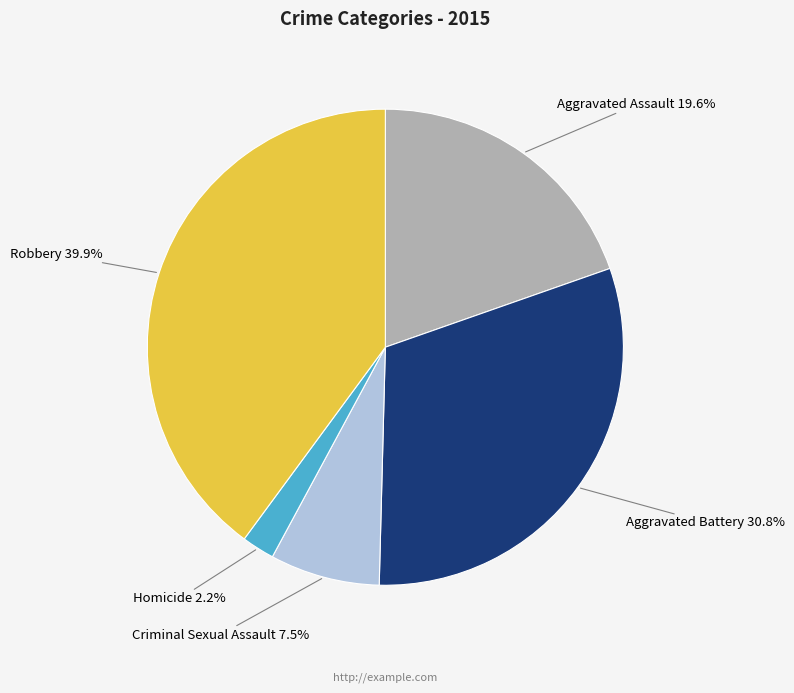

Which category has the smallest portion of the pie?

Homicide